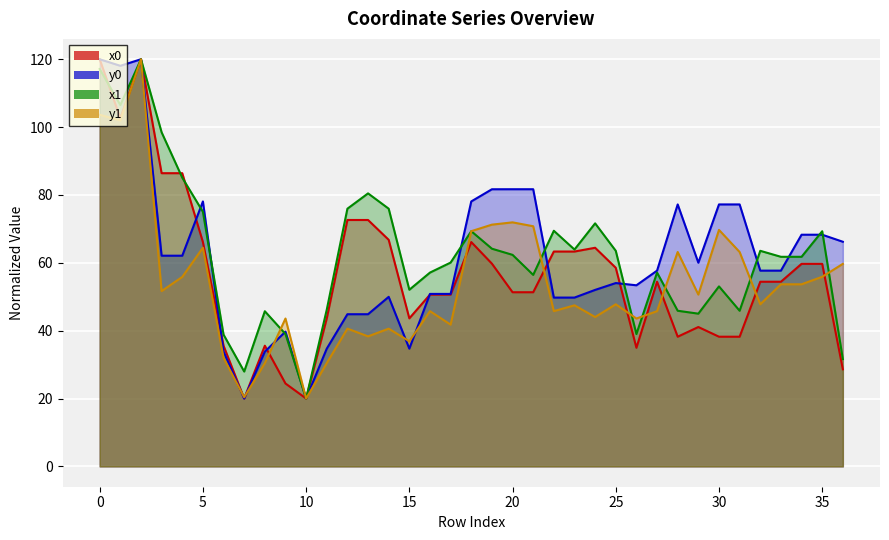

Reading right to left, what are all the values shown in this chart?

x0: 36=28.6	35=59.7	34=59.7	33=54.4	32=54.4	31=38.2	30=38.2	29=41.1	28=38.2	27=54.4	26=35.0	25=58.5	24=64.4	23=63.3	22=63.3	21=51.3	20=51.3	19=59.8	18=66.1	17=50.6	16=50.6	15=43.6	14=66.8	13=72.6	12=72.6	11=43.6	10=20.0	9=24.4	8=35.6	7=20.0	6=35.6	5=66.1	4=86.4	3=86.4	2=120.0	1=102.6	0=120.0
y0: 36=66.2	35=68.3	34=68.3	33=57.7	32=57.7	31=77.2	30=77.2	29=60.0	28=77.2	27=57.7	26=53.4	25=54.0	24=52.0	23=49.7	22=49.7	21=81.7	20=81.7	19=81.7	18=78.1	17=50.8	16=50.8	15=34.7	14=50.0	13=44.8	12=44.8	11=34.7	10=20.0	9=39.7	8=33.8	7=20.0	6=33.8	5=78.1	4=62.1	3=62.1	2=120.0	1=118.1	0=120.0
x1: 36=31.6	35=69.3	34=61.8	33=61.8	32=63.5	31=45.9	30=53.0	29=45.0	28=45.9	27=57.1	26=39.0	25=63.5	24=71.6	23=63.9	22=69.4	21=56.4	20=62.3	19=64.2	18=69.3	17=60.1	16=57.1	15=52.1	14=75.9	13=80.5	12=75.9	11=46.2	10=20.0	9=39.0	8=45.7	7=28.0	6=38.8	5=75.0	4=85.1	3=98.5	2=120.0	1=106.5	0=117.1
y1: 36=59.7	35=55.9	34=53.7	33=53.7	32=47.8	31=63.2	30=69.7	29=50.6	28=63.2	27=45.8	26=43.6	25=47.8	24=44.0	23=47.5	22=45.8	21=70.8	20=71.9	19=71.2	18=69.3	17=41.8	16=45.8	15=36.9	14=40.6	13=38.3	12=40.6	11=30.4	10=20.0	9=43.6	8=30.4	7=20.4	6=32.0	5=64.4	4=55.8	3=51.7	2=120.0	1=102.0	0=103.6